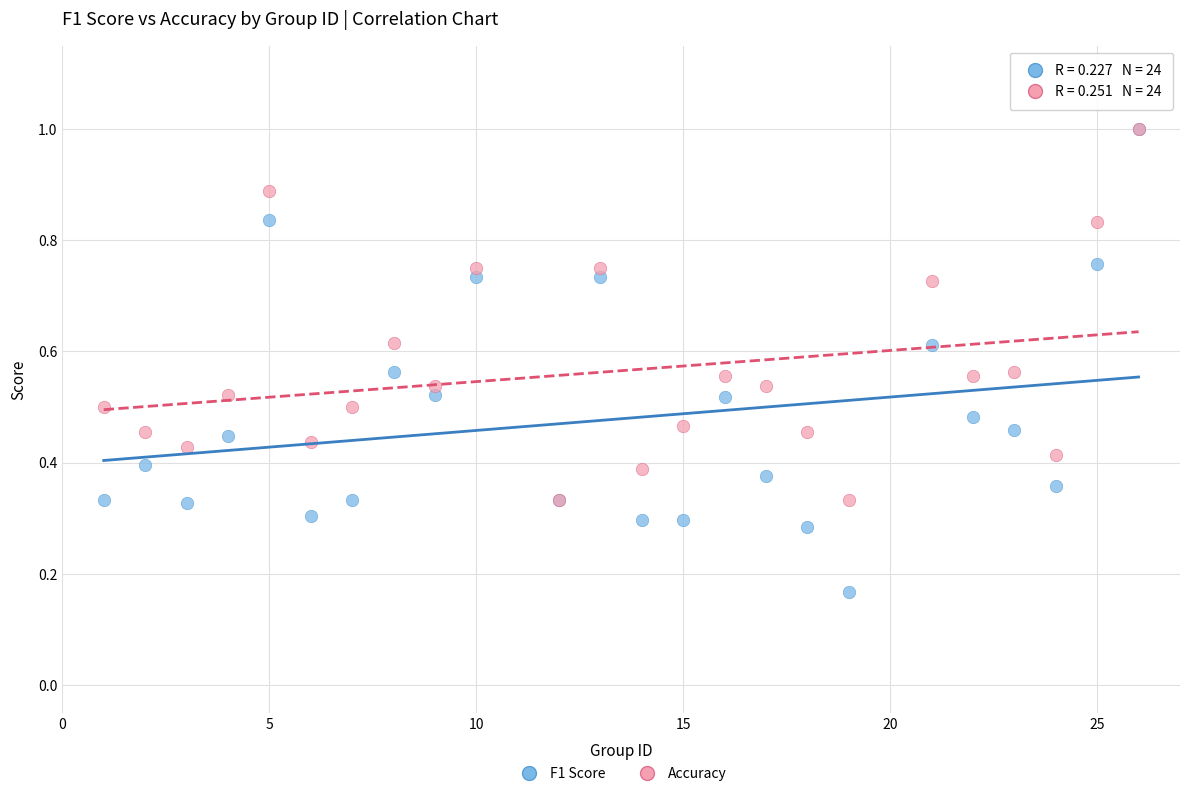

What are all the series names shown in the legend?

F1 Score, Accuracy